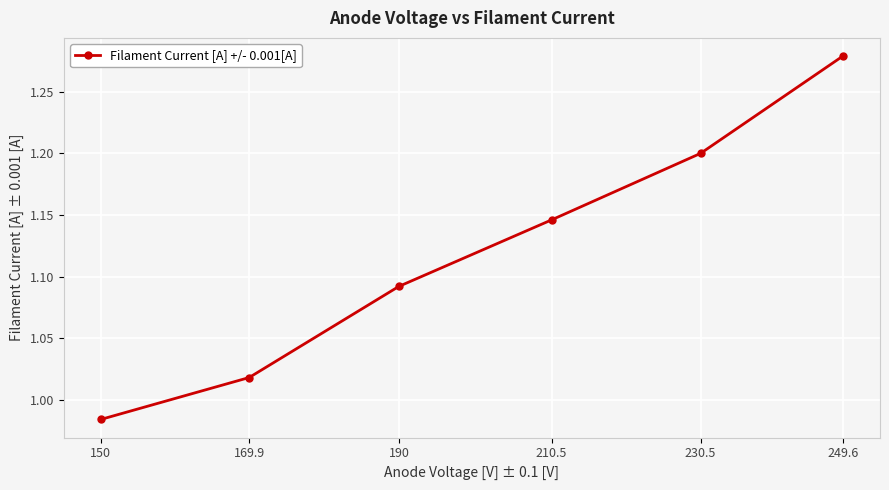

What is the ratio of the value at 150 to the value at 249.6?

0.8